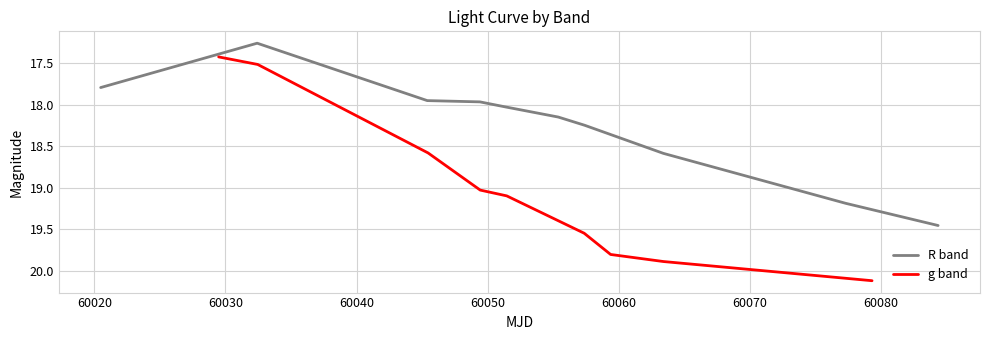

What is the label of the 5th point from the right?

60060